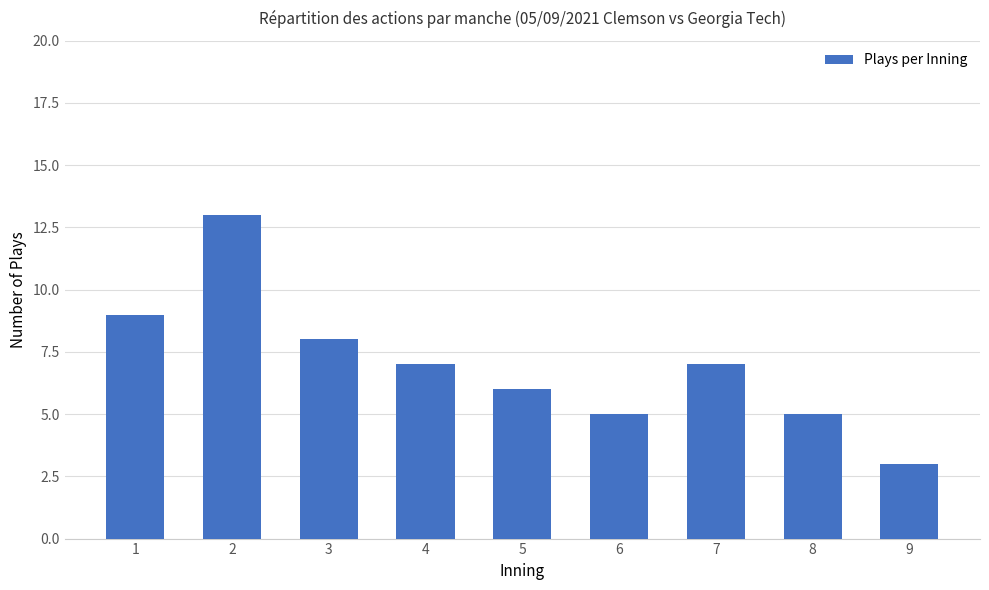

The chart shows a value of 5 at 6. True or false?

True